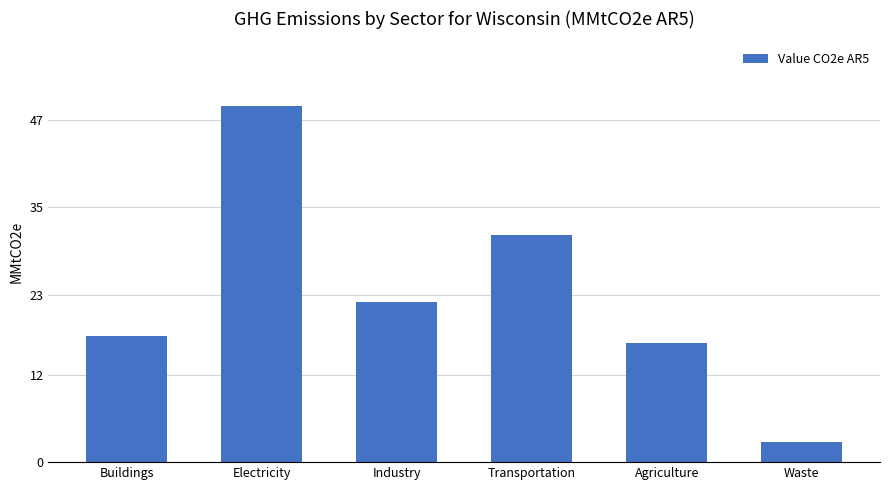

List the labels in order of value, smallest first.

Waste, Agriculture, Buildings, Industry, Transportation, Electricity